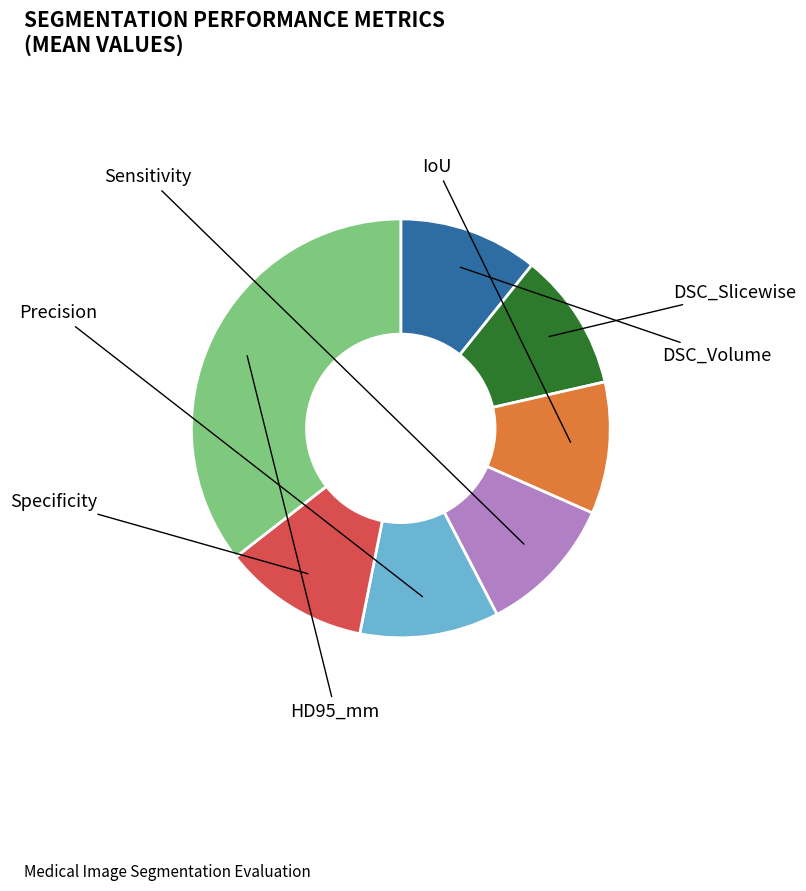

Is there a majority slice in this chart?

No